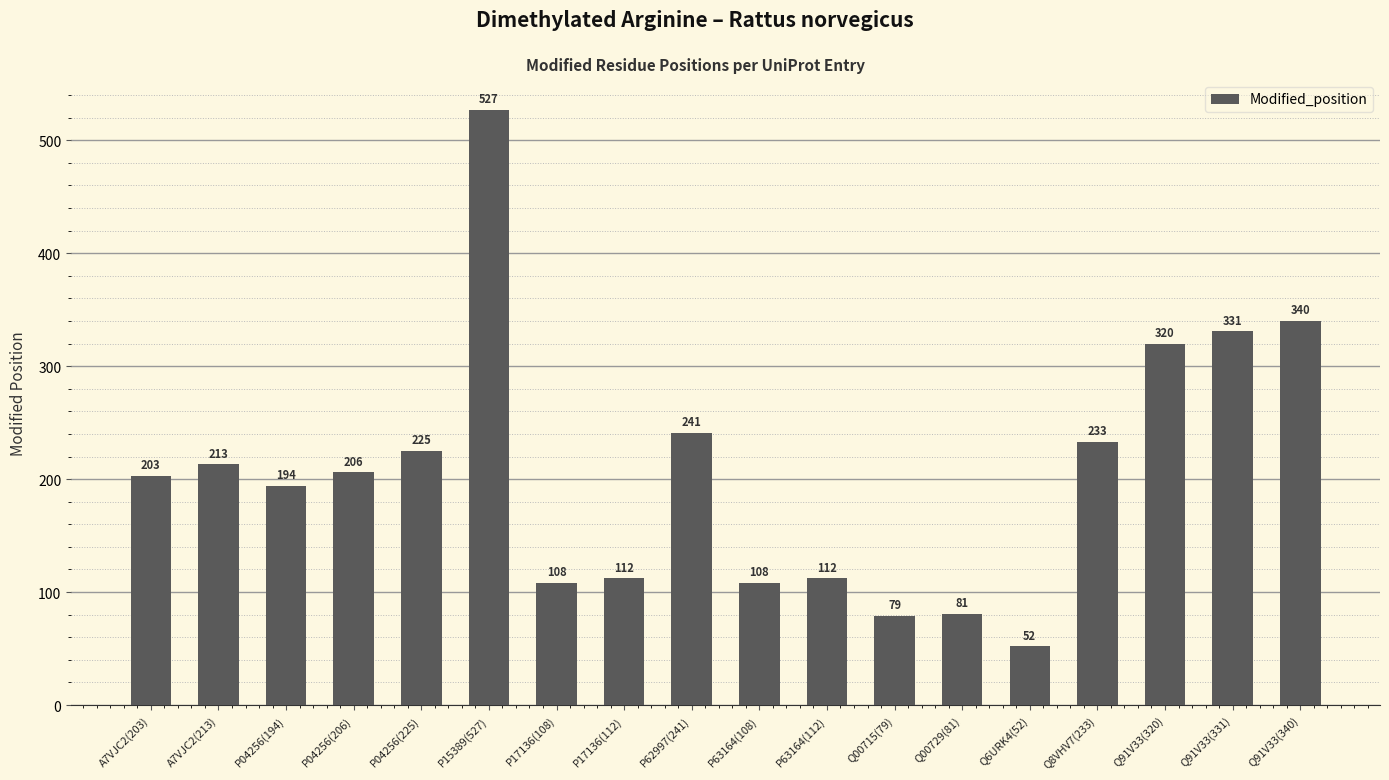

What is the smallest value displayed?

52